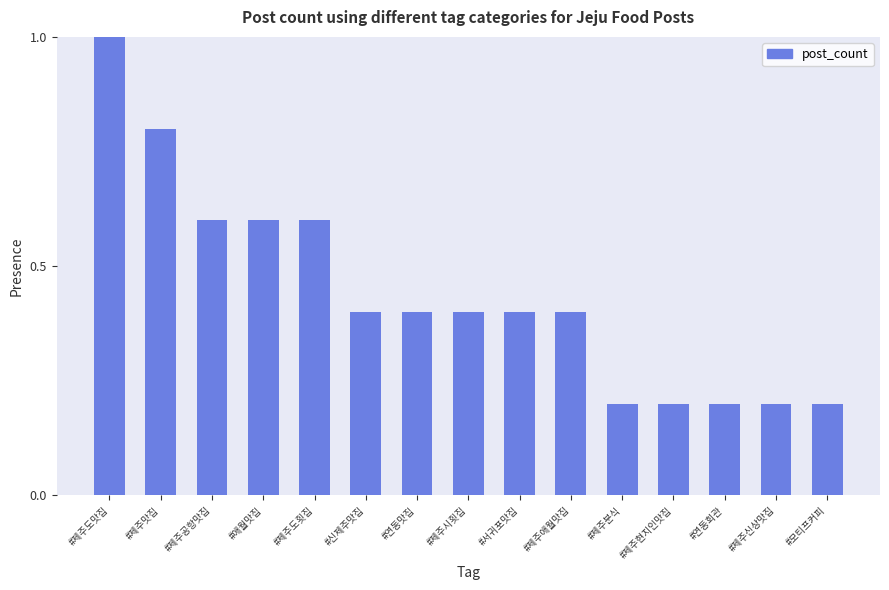

At which category does the chart reach its peak across all series?

#제주도맛집